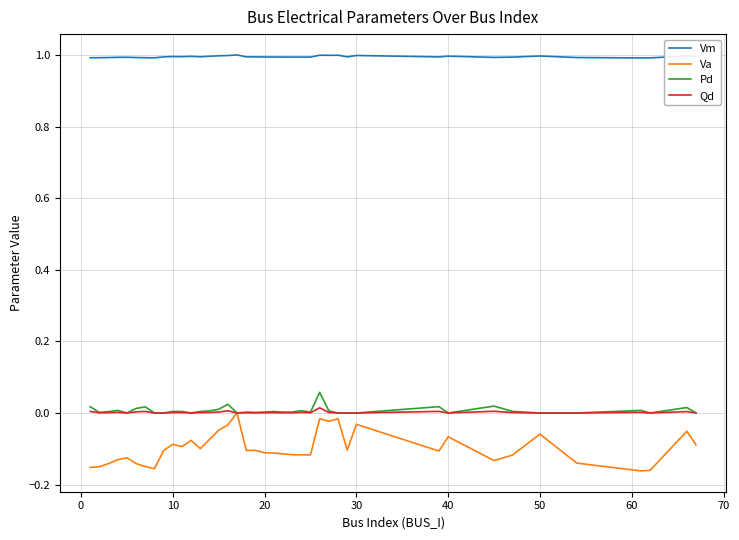

Which series has the largest total across all categories?

Vm